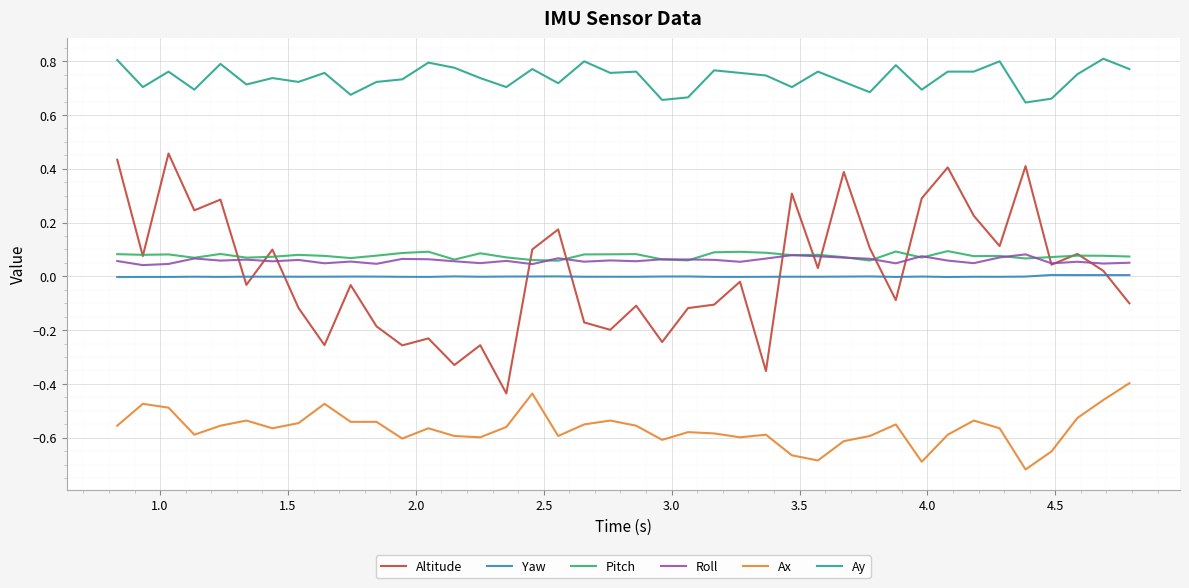

Which series has the widest spread of values?

Altitude